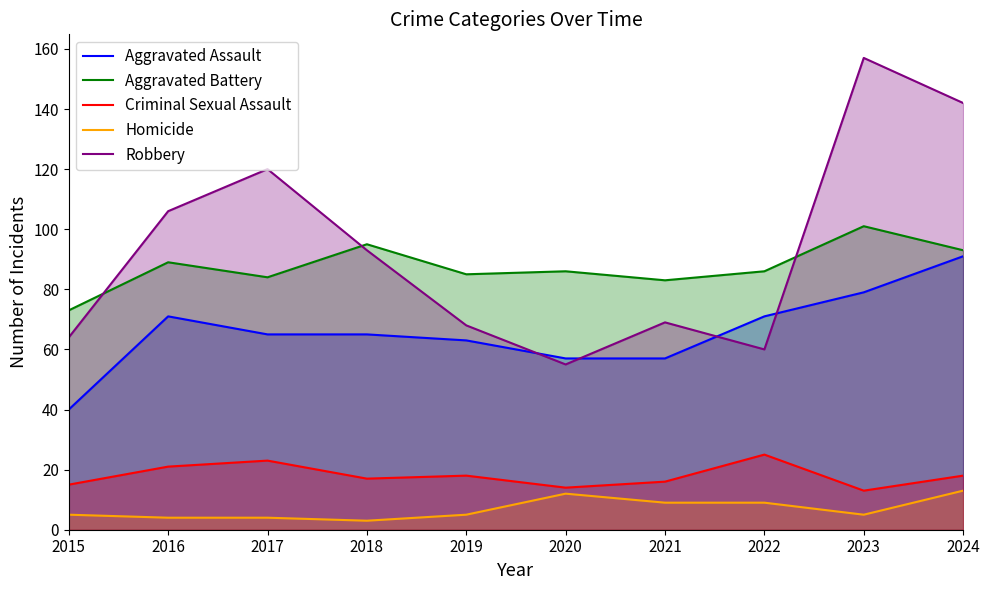

Which series has the largest range (max minus min)?

Robbery